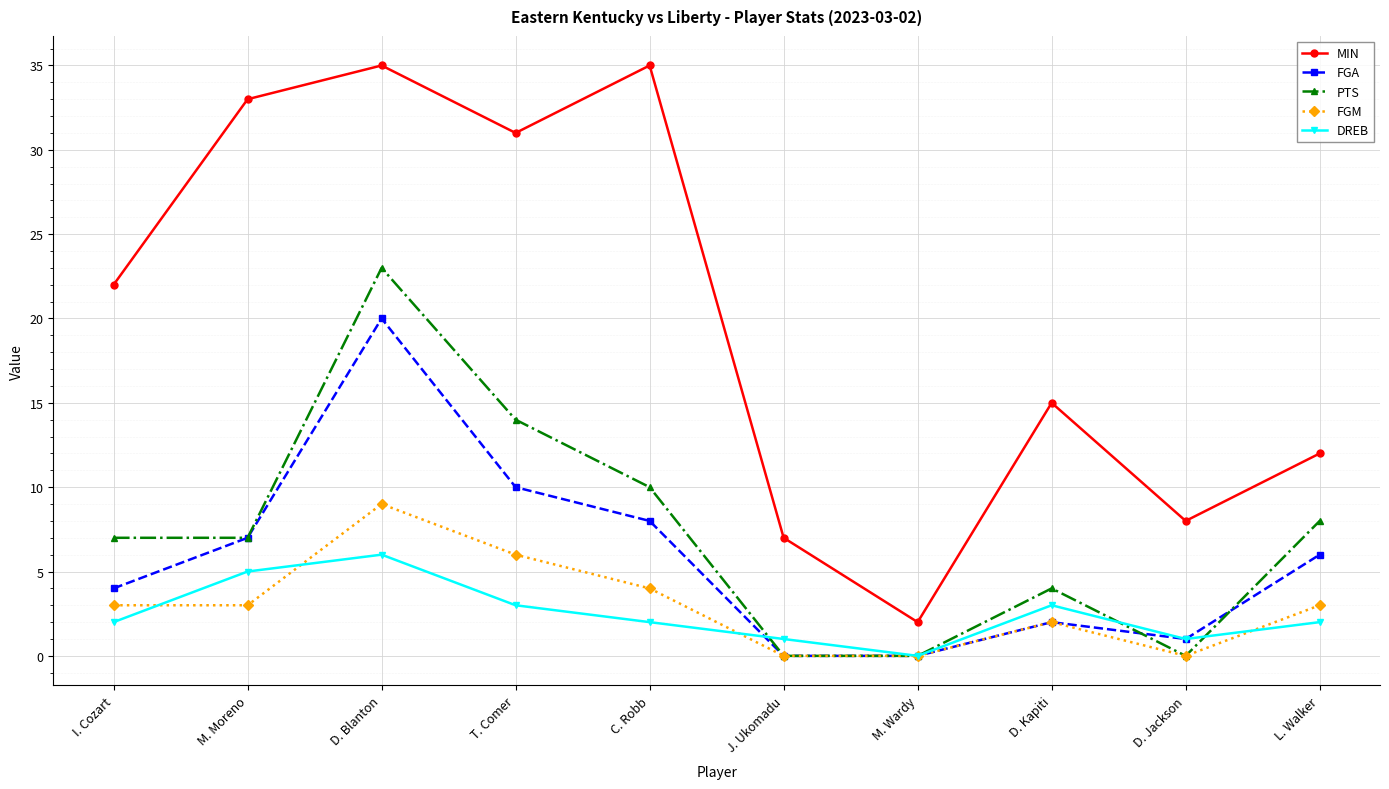

What is the difference between the highest and lowest values at D. Kapiti?

13